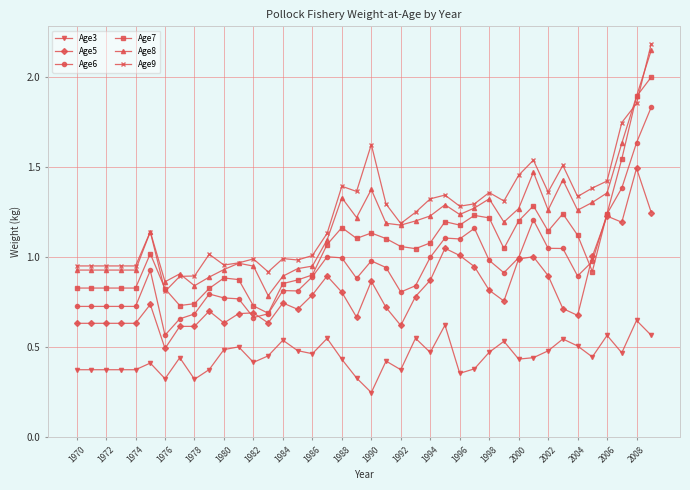

Does the chart display data point markers on the line(s)?

Yes